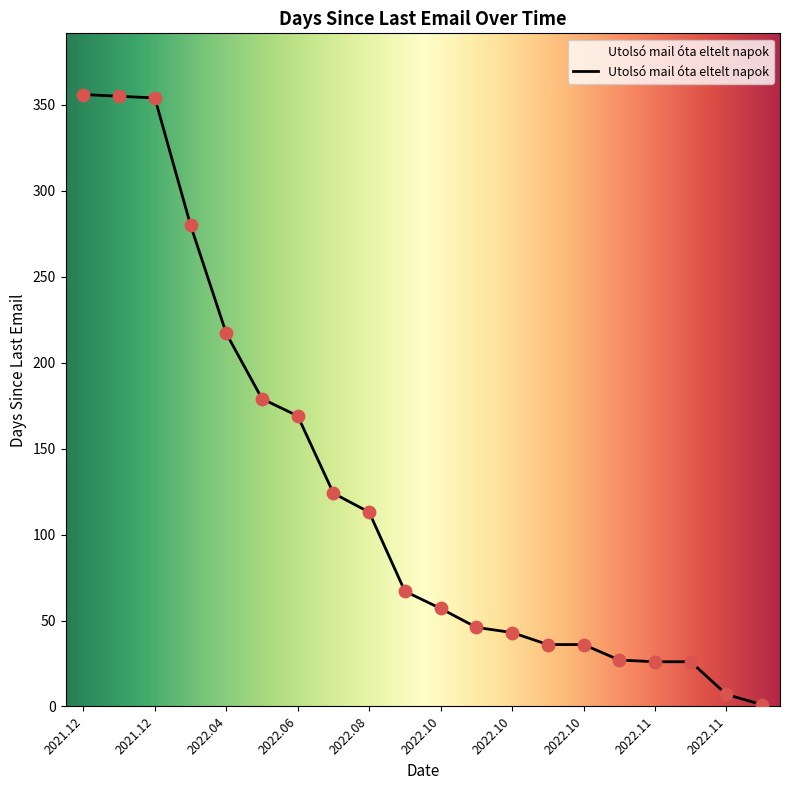

What is the greatest value displayed?

356